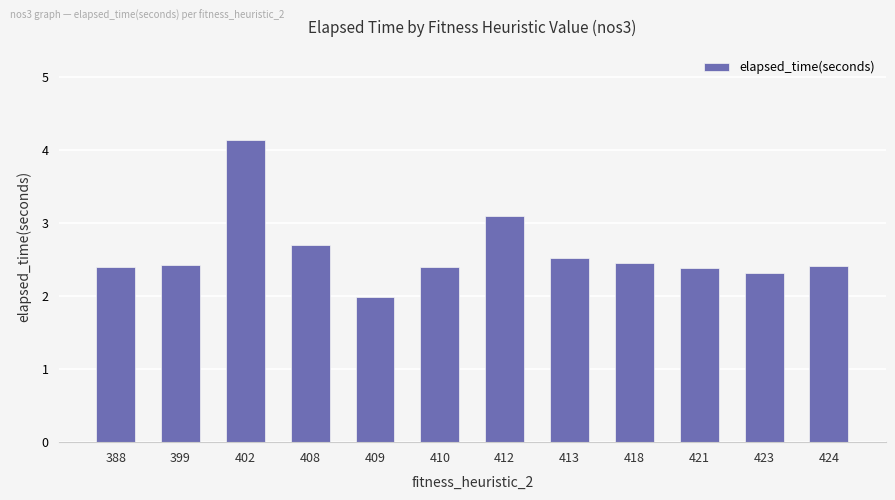

True or false: the data shows 2.4 at 388.

True